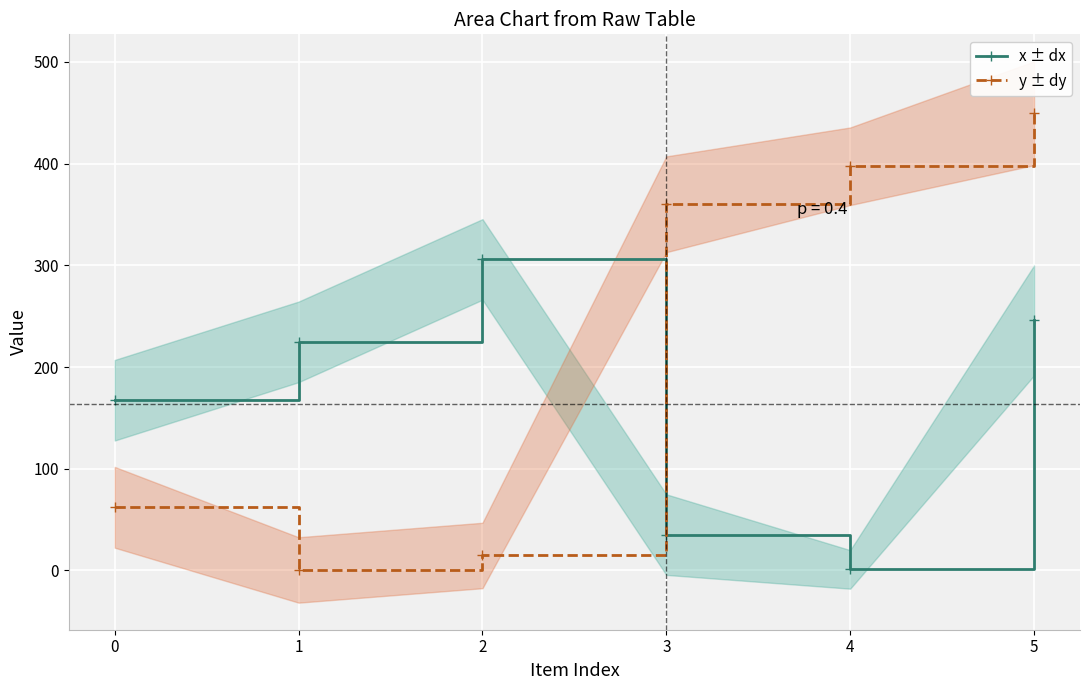

Count the number of categories in the chart.

6